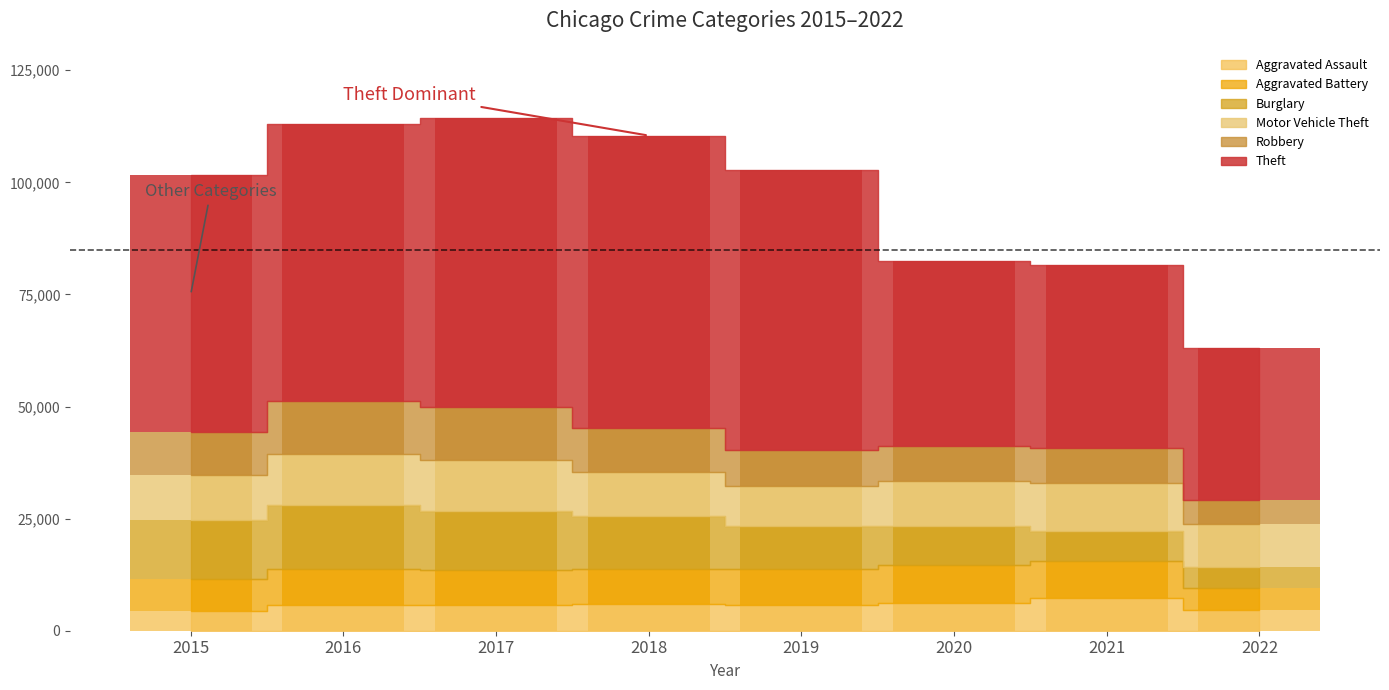

Which category has the highest value in the Aggravated Assault series?

2021